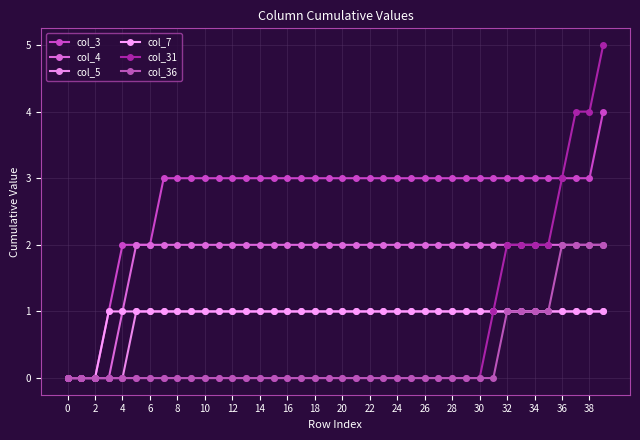

Which label corresponds to the largest value in the chart?

39